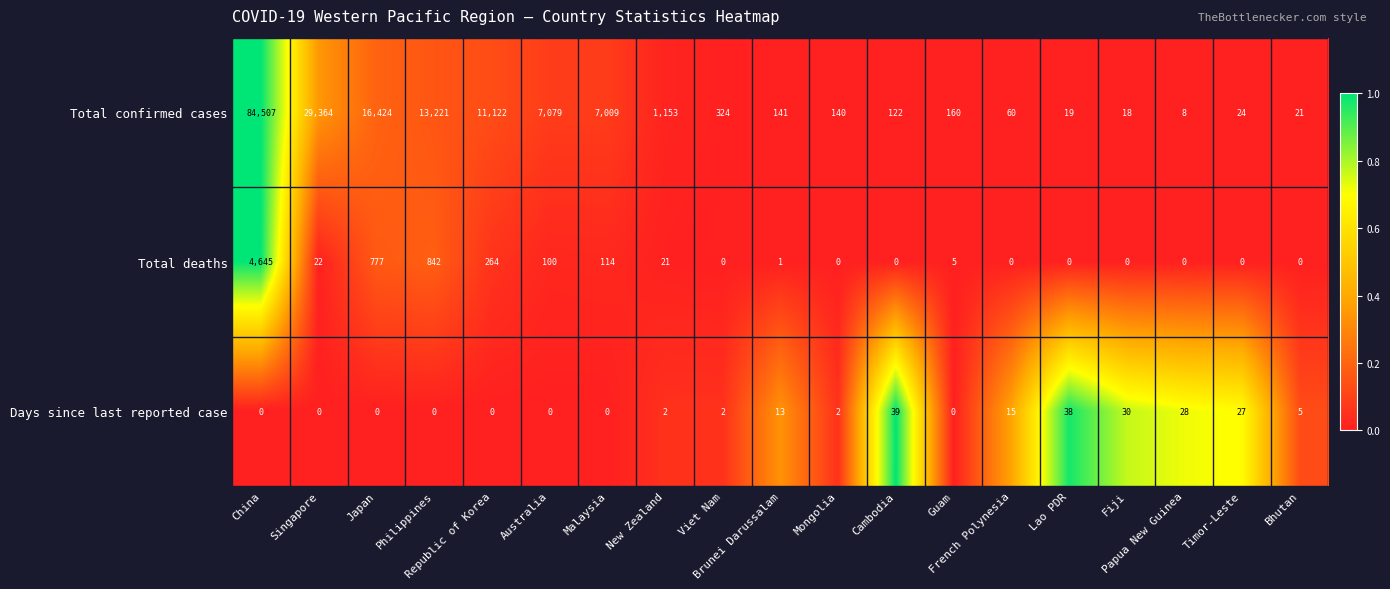

What is the maximum value for Total confirmed cases?

84507